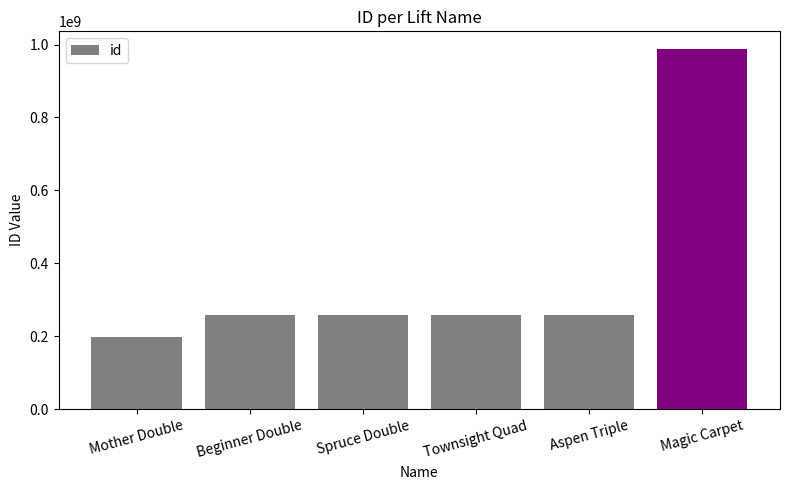

What is the average value?

369133998